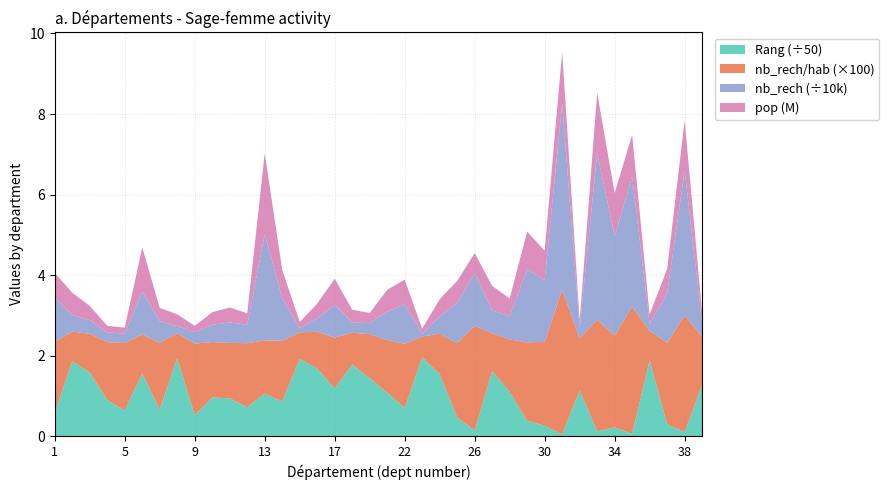

Reading right to left, list all the values displayed in this chart.

pop: 271660.0	1243170.0	609094.0	237356.0	1024246.0	1080823.0	1494064.0	196143.0	1286050.0	734923.0	931711.0	441836.0	605213.0	502877.0	543878.0	427868.0	127543.0	614973.0	540098.0	251175.0	319962.0	644353.0	365851.0	153463.0	701836.0	2005065.0	287417.0	369503.0	312211.0	157936.0	291472.0	327072.0	1097701.0	143962.0	166014.0	353036.0	555941.0	621095.0
nb_rech: 3234.0	36007.9	12278.0	1741.8	32372.5	24601.0	41415.7	2529.0	46256.7	15292.7	18166.8	5755.5	5671.7	13068.0	10047.5	4298.2	655.8	9798.3	7070.0	2747.2	2521.5	8173.7	3339.7	1013.8	10587.4	26423.4	4564.9	5090.2	4298.9	2811.4	1796.6	5414.3	10622.0	2405.2	2383.8	3396.1	4094.6	10930.4
nb_rech_hab: 0.0	0.0	0.0	0.0	0.0	0.0	0.0	0.0	0.0	0.0	0.0	0.0	0.0	0.0	0.0	0.0	0.0	0.0	0.0	0.0	0.0	0.0	0.0	0.0	0.0	0.0	0.0	0.0	0.0	0.0	0.0	0.0	0.0	0.0	0.0	0.0	0.0	0.0
Rang: 64.0	5.0	15.0	94.0	3.0	11.0	6.0	57.0	2.0	13.0	19.0	55.0	81.0	7.0	23.0	77.0	98.0	35.0	54.0	72.0	89.0	59.0	84.0	96.0	43.0	53.0	36.0	47.0	48.0	26.0	97.0	33.0	78.0	32.0	45.0	79.0	93.0	29.0